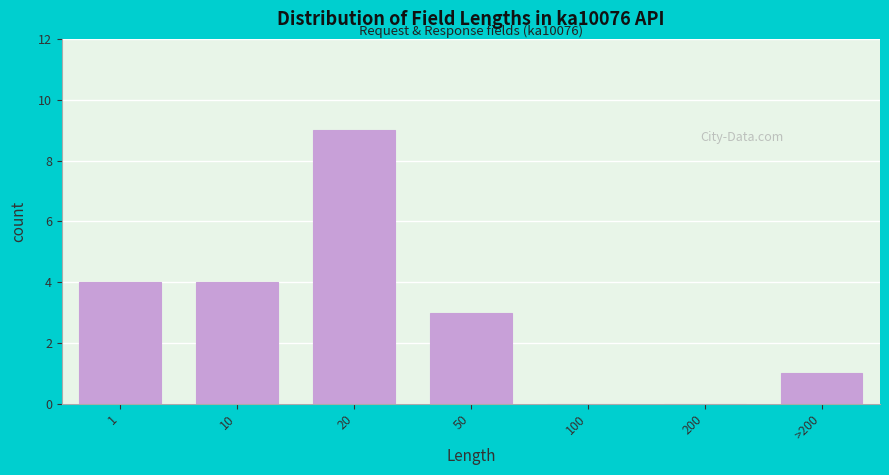

Reading left to right, transcribe all the data shown in this chart.

1=4	10=4	20=9	50=3	100=0	200=0	>200=1